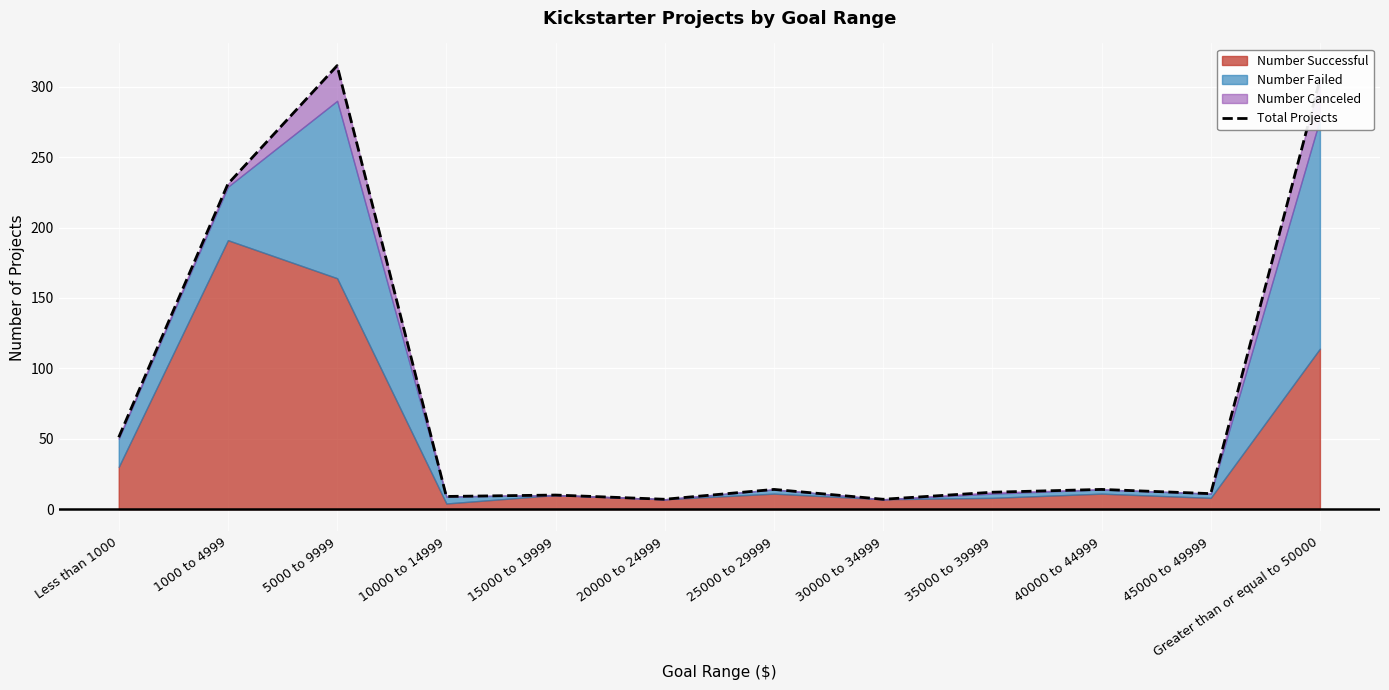

What is the value of the 9th point from the left?

12